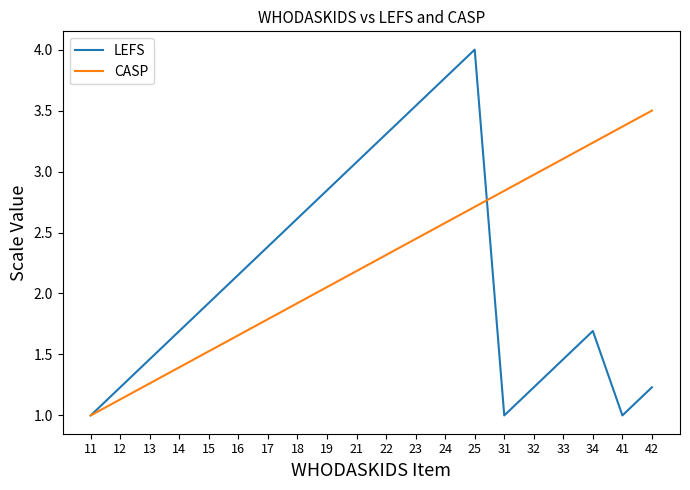

What is the maximum value shown in the chart?

4.0